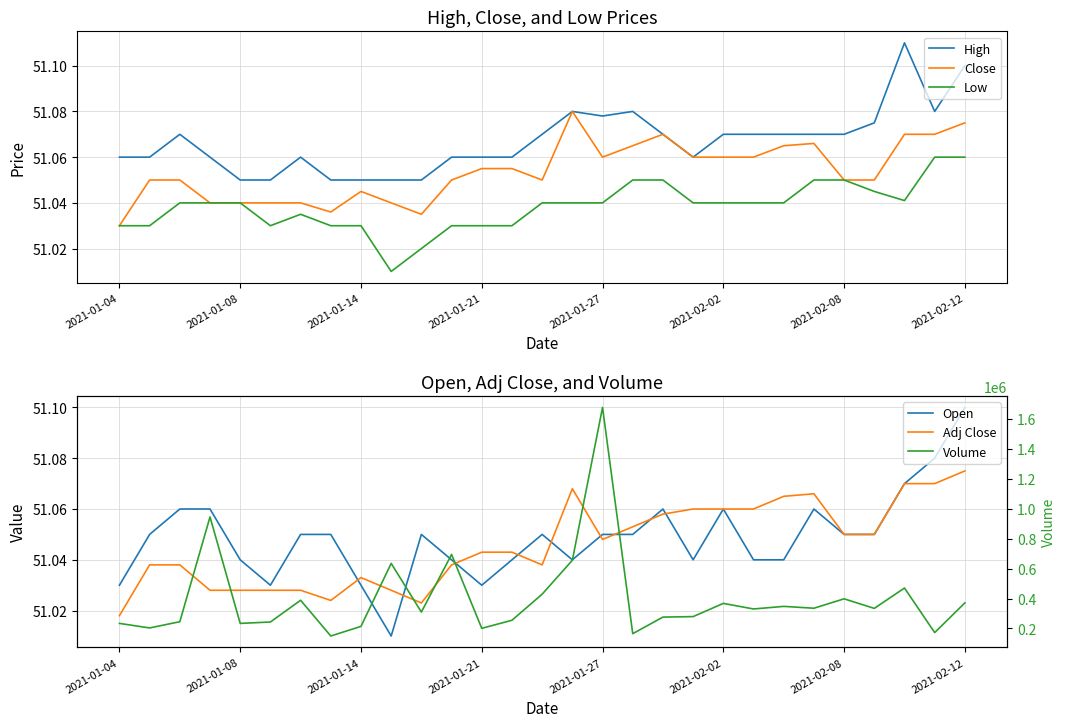

Read the Volume value at 27.

172400.0